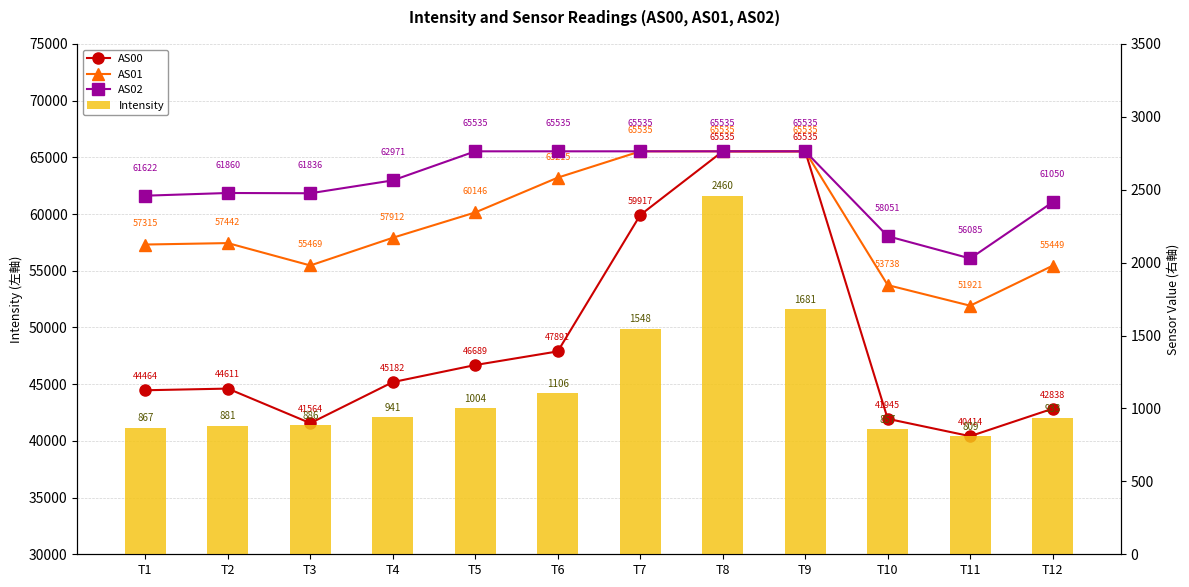

What is the value of the AS00 bar at the 5th from the left?

46689.0